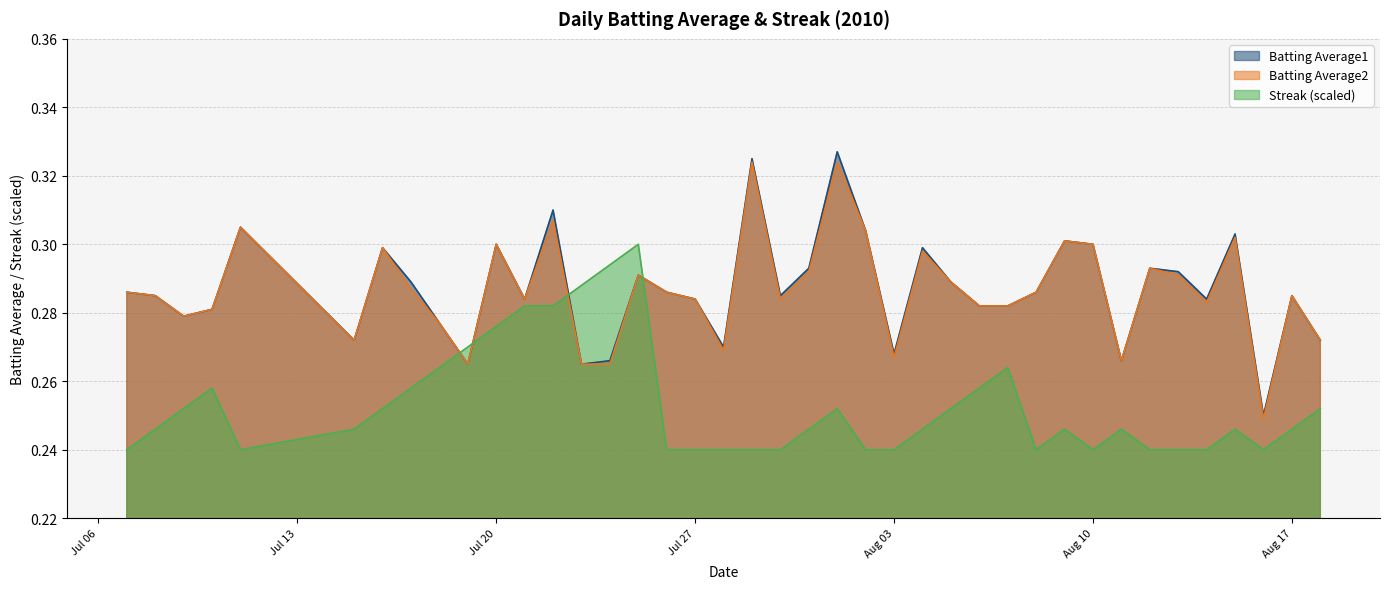

What is the average value of the Streak series?

0.3